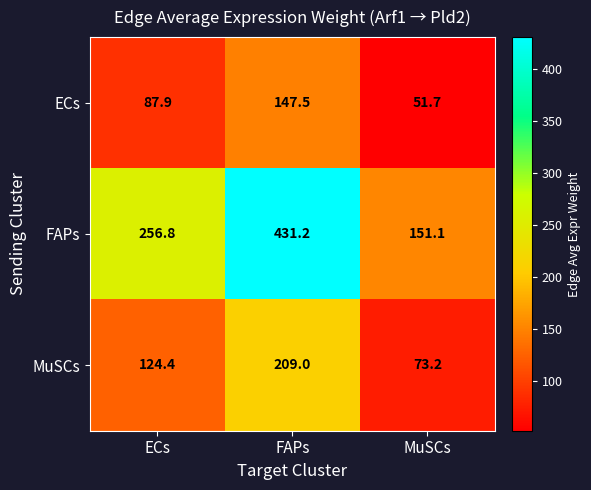

How many data points does each series have?

3